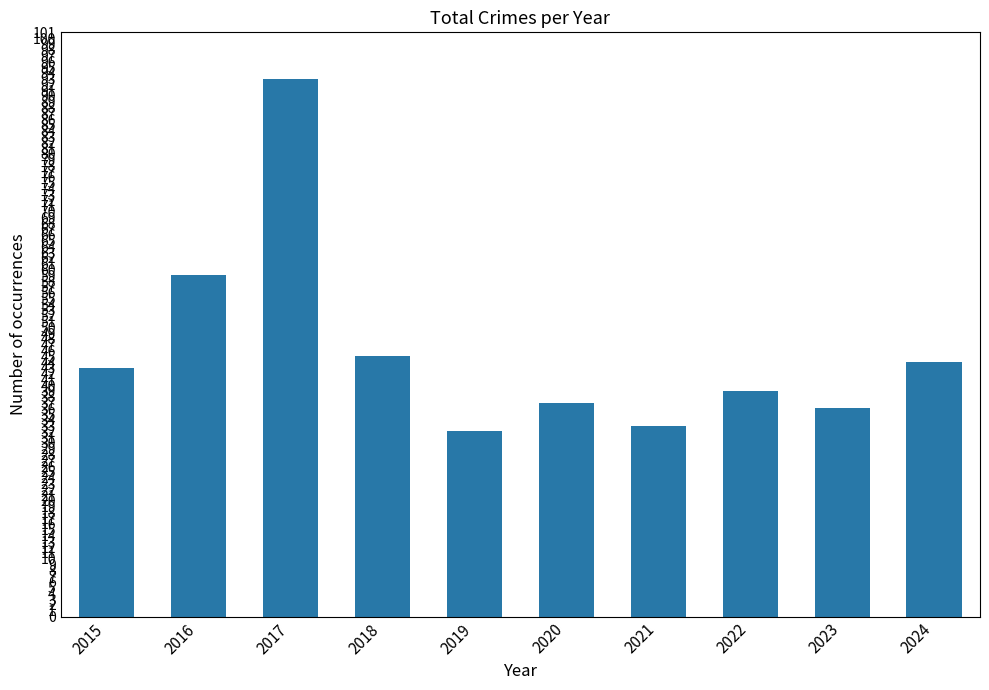

What is the ratio of the value at 2016 to the value at 2024?

1.3